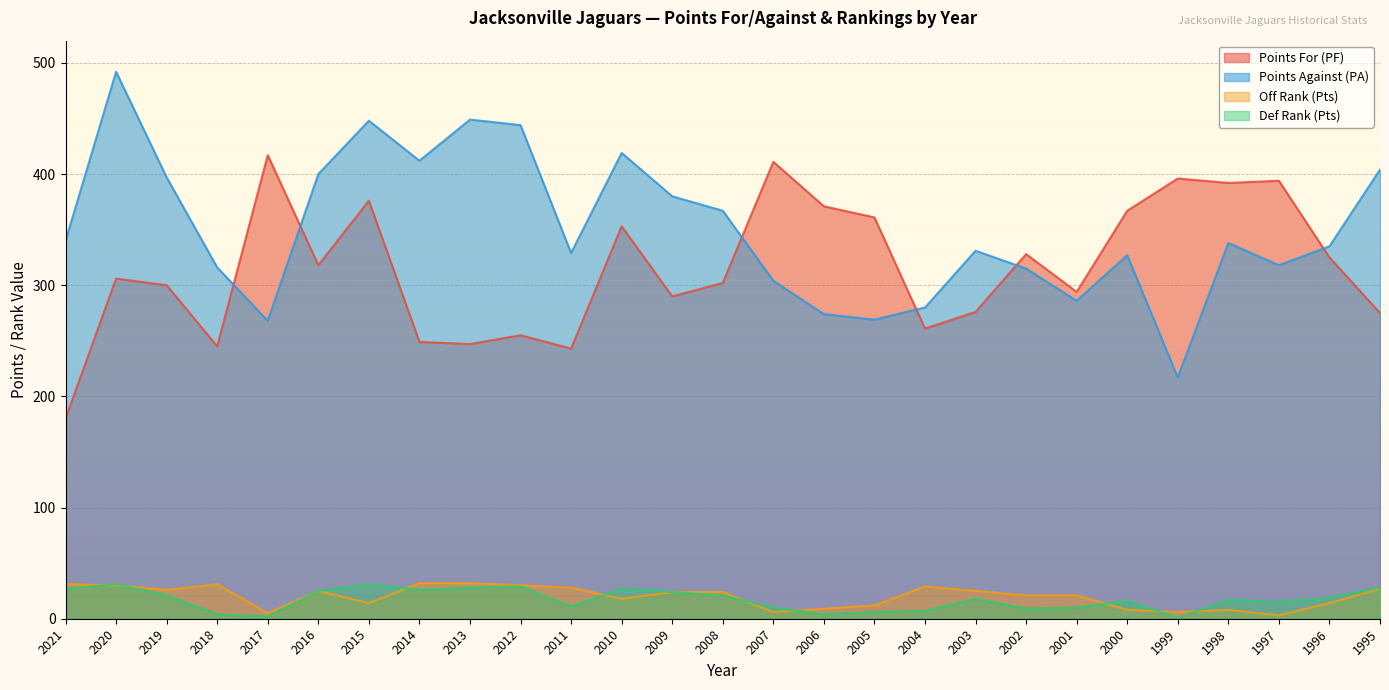

True or false: Off Rank (Pts) and Points Against (PA) cross at least once.

False